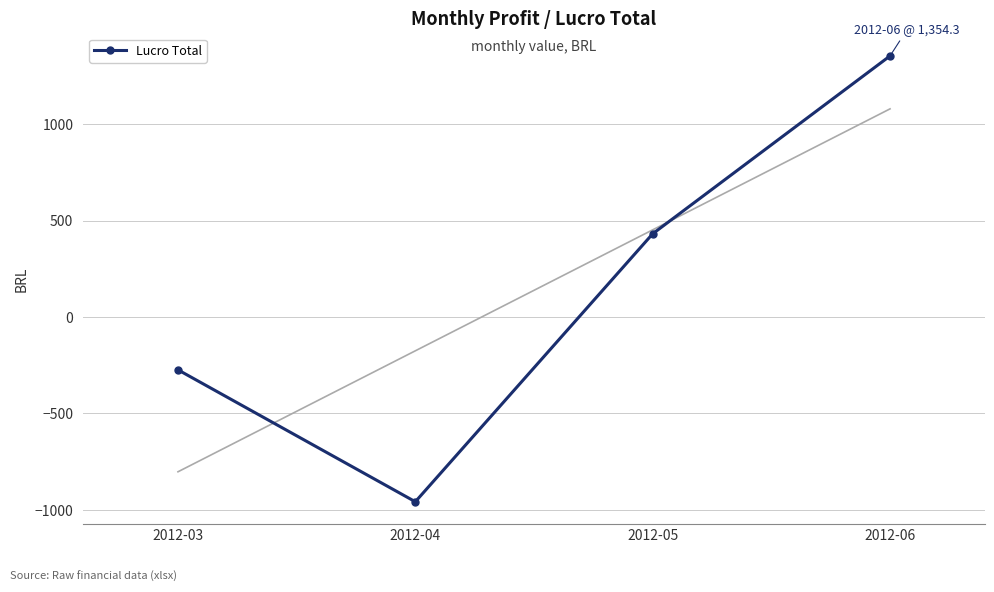

Which category has the highest value across all series?

2012-06